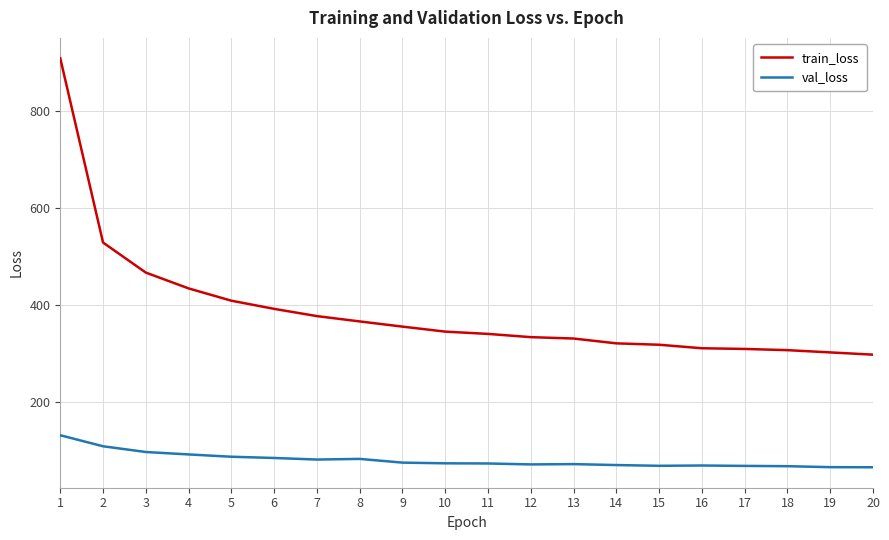

True or false: train_loss has a value of 639.3 at 6.

False